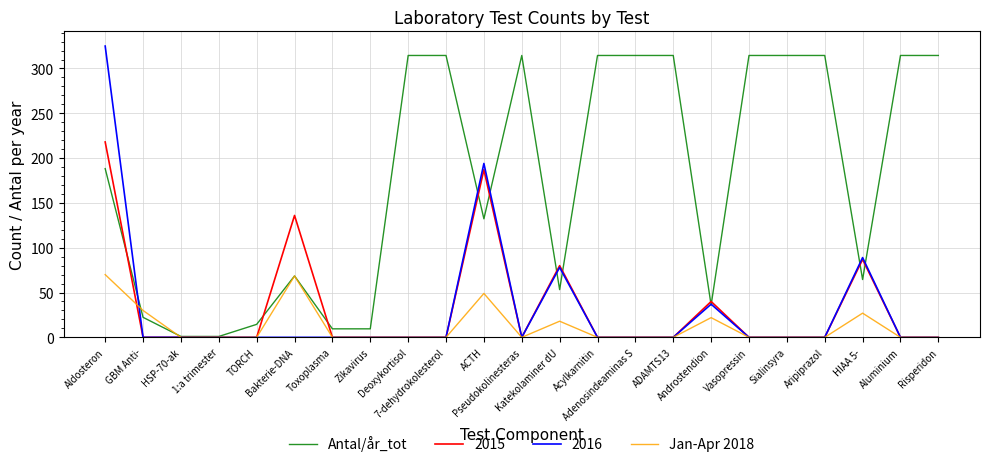

What is the total value across all series at Zikavirus?

9.5